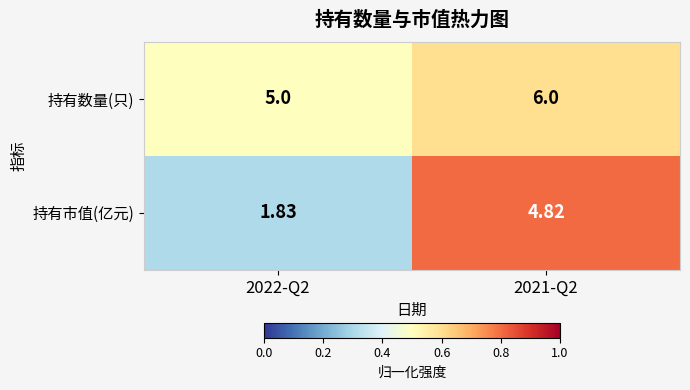

List the series in order of their overall mean, highest first.

持有数量(只), 持有市值(亿元)